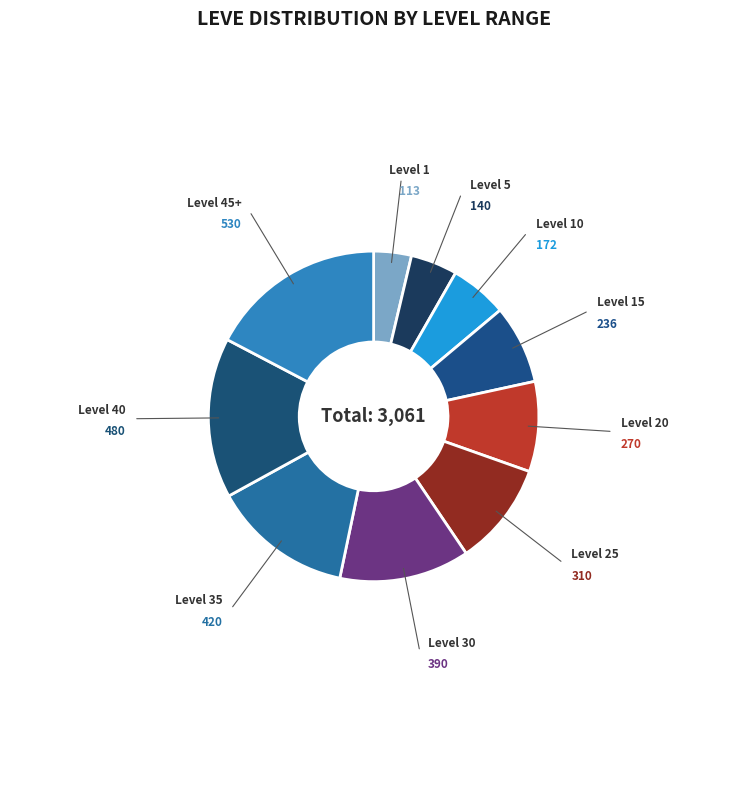

Which has a higher value, Level 25 or Level 15?

Level 25